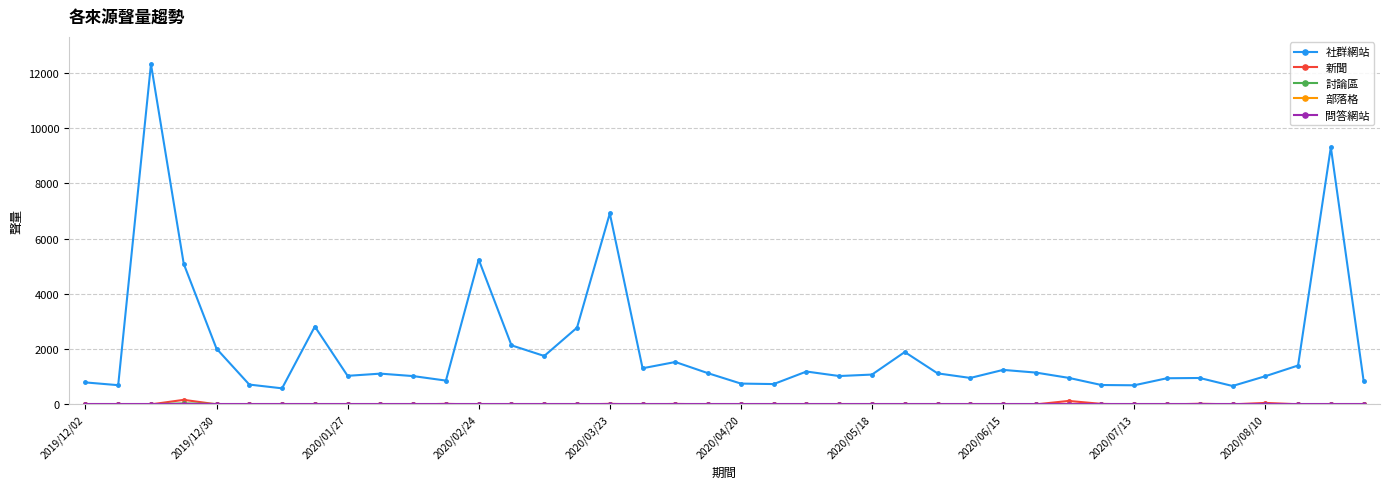

Which series has the largest range (max minus min)?

社群網站